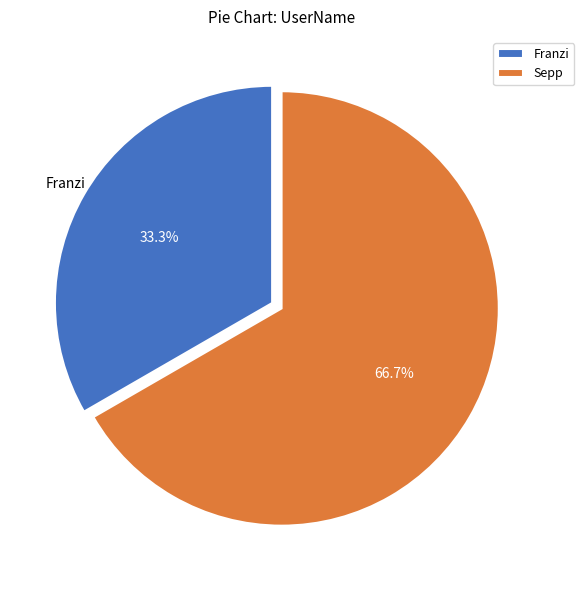

True or false: Franzi accounts for 33% of the total.

True